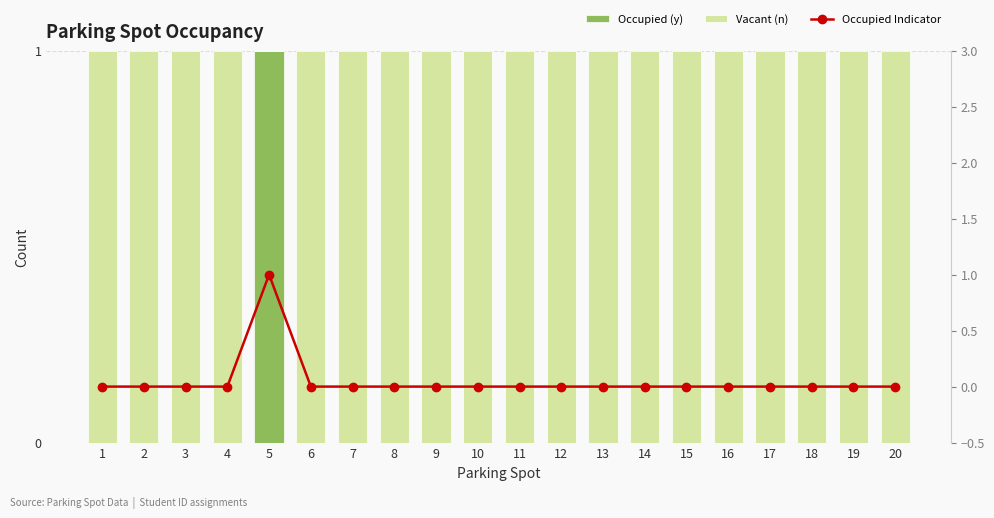

The Occupied (y) series shows 0 at 14. True or false?

True